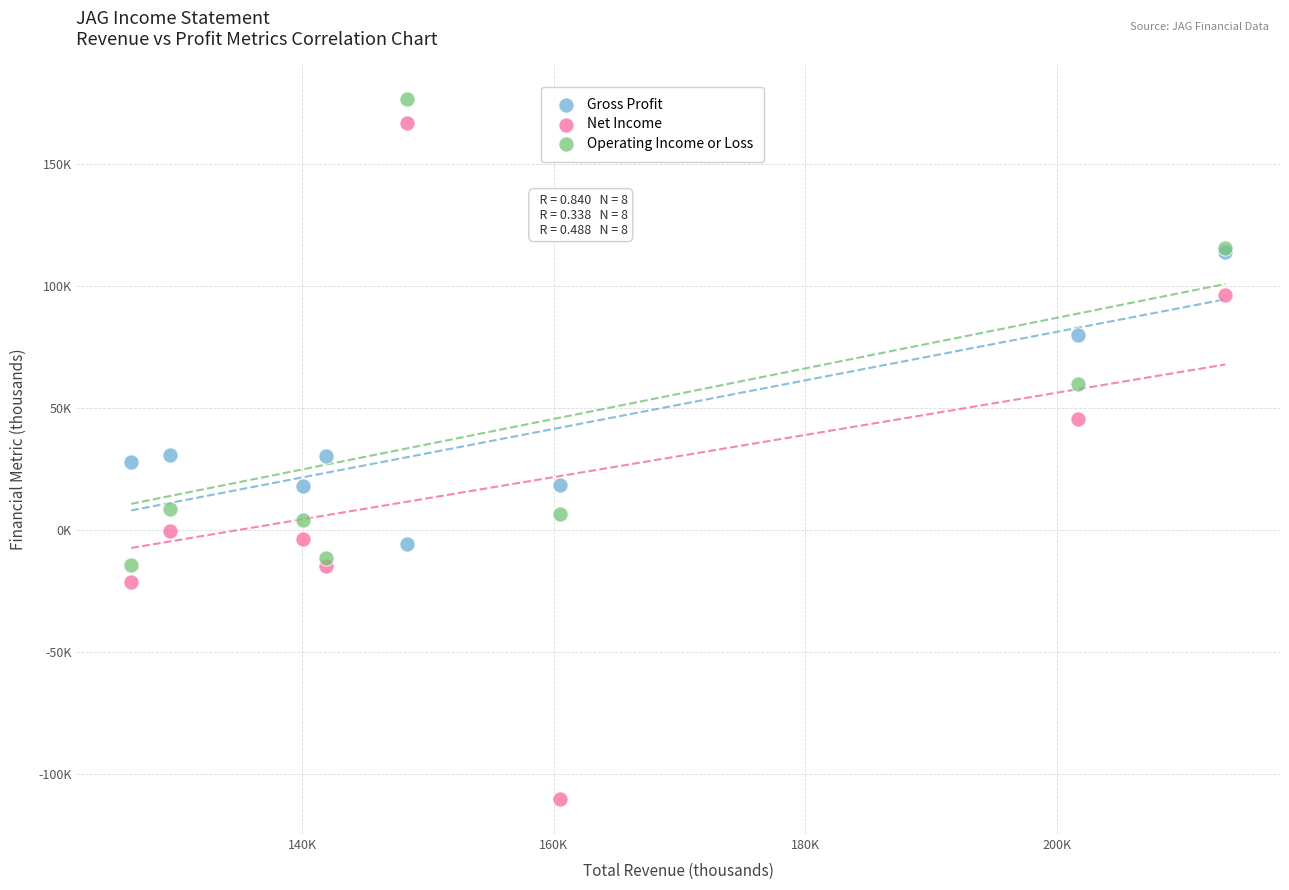

What are all the series names shown in the legend?

Gross Profit, Net Income, Operating Income or Loss